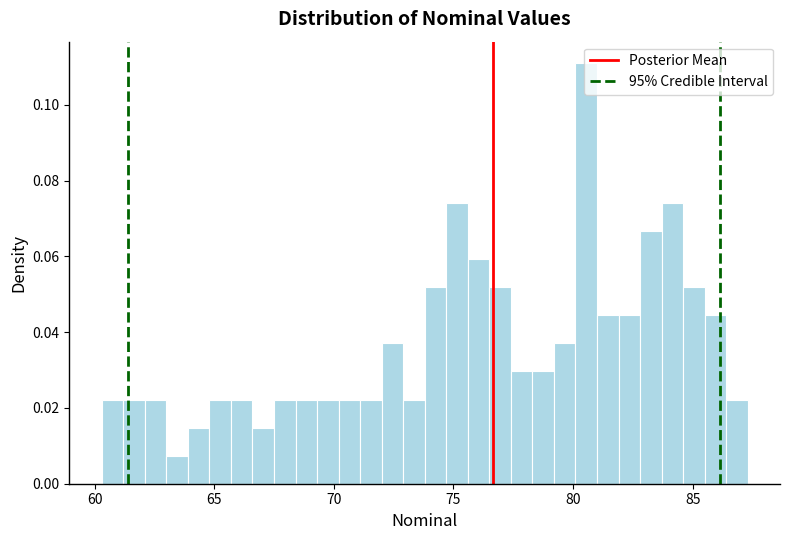

Read against the x-axis, roughly where is the centre of the tallest bar?

80.5